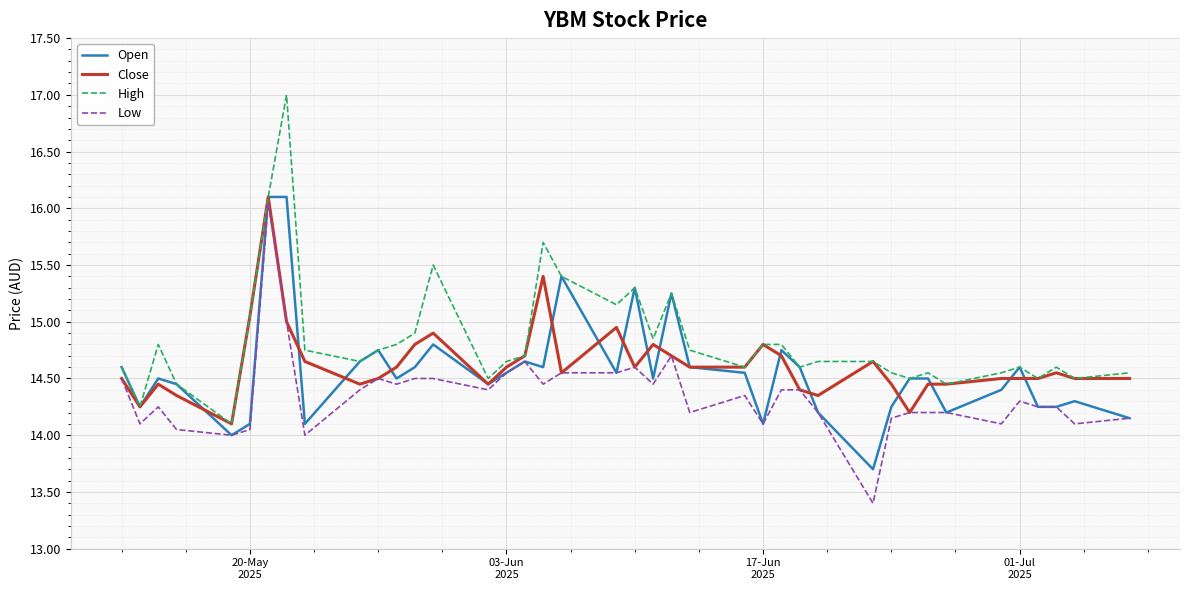

What are all the series names shown in the legend?

Open, Close, High, Low